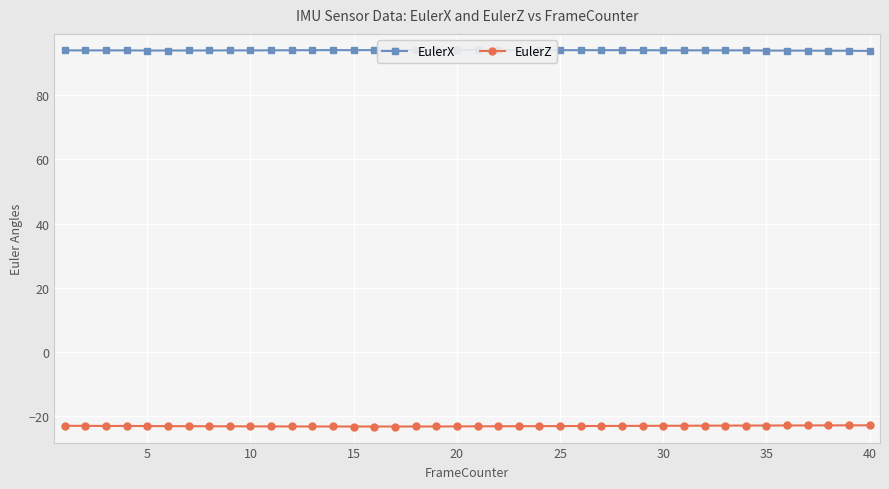

True or false: EulerX has more than 2 points higher than both neighbors.

True